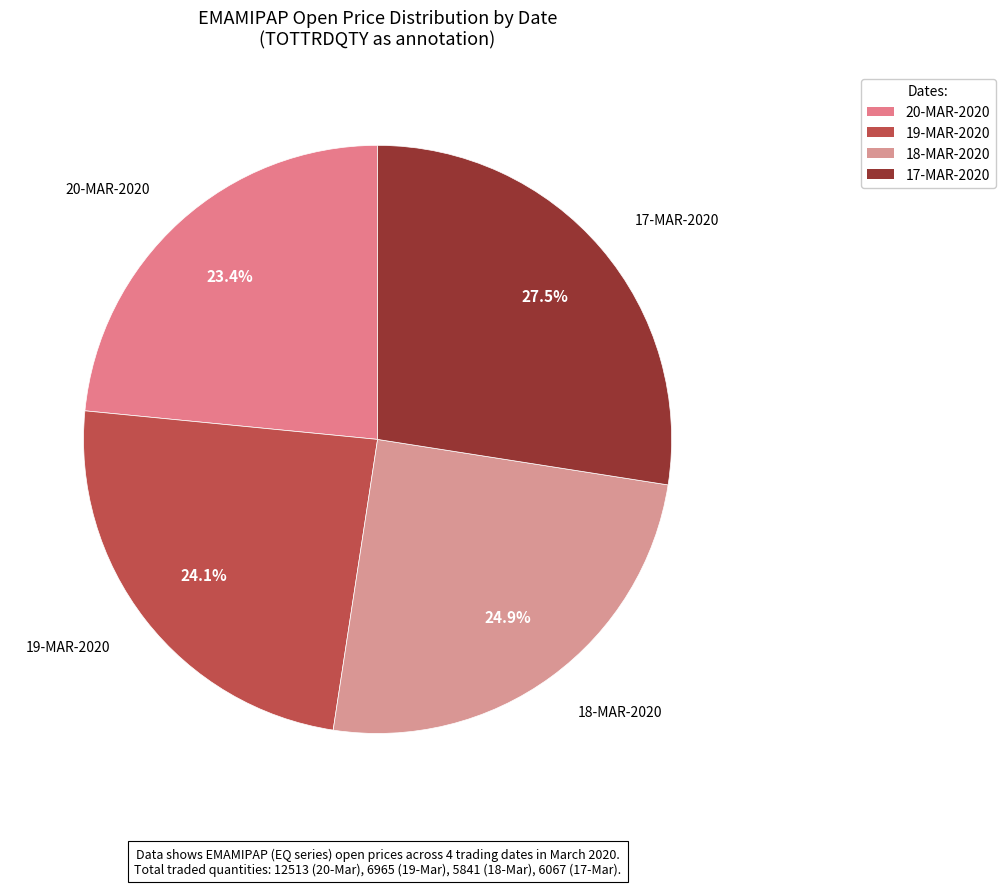

Rank the categories by value from lowest to highest.

20-MAR-2020, 19-MAR-2020, 18-MAR-2020, 17-MAR-2020